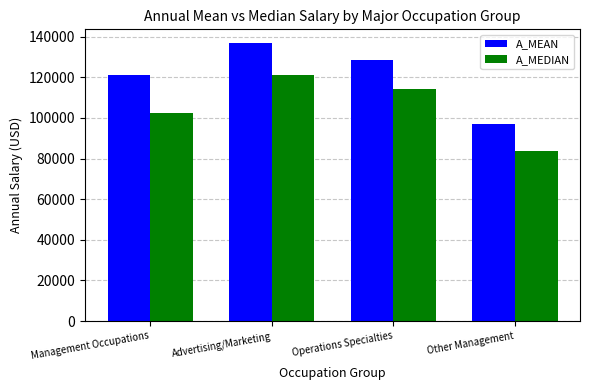

What is the smallest value displayed?

83460